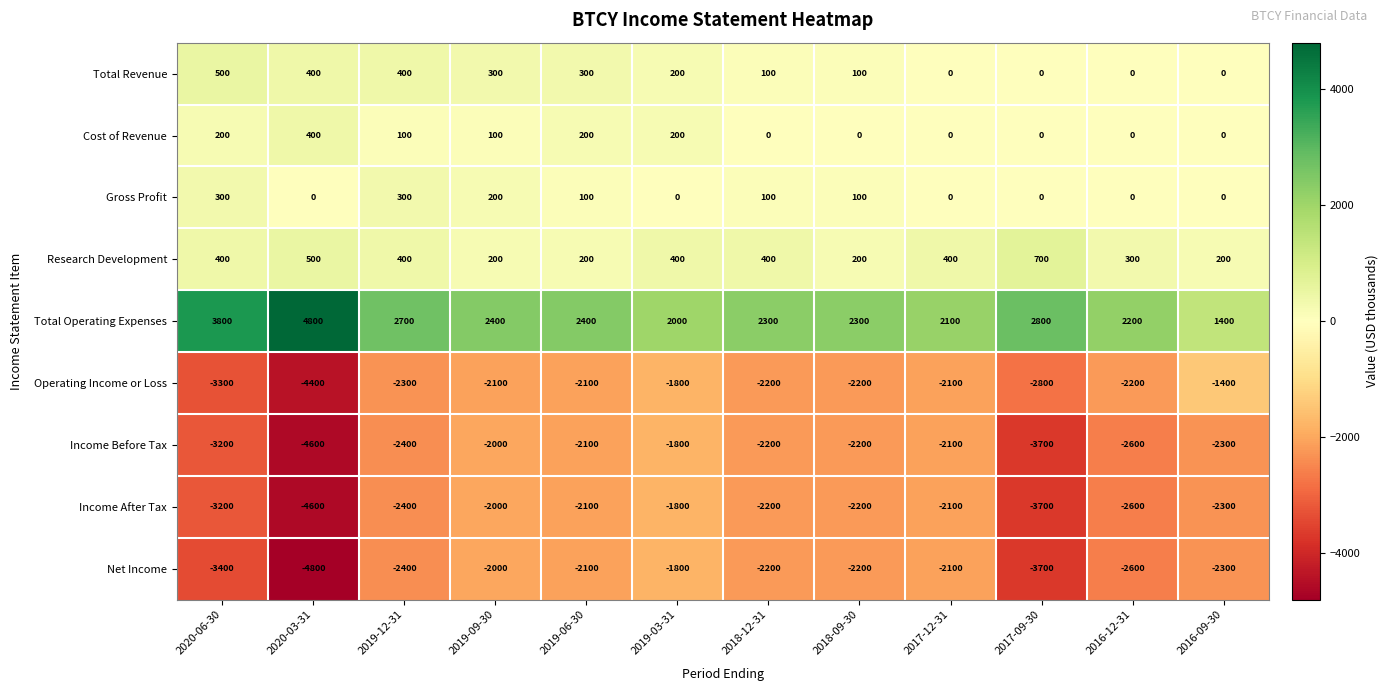

Between 2020-03-31 and 2019-09-30, which series saw the biggest shift?

Net Income